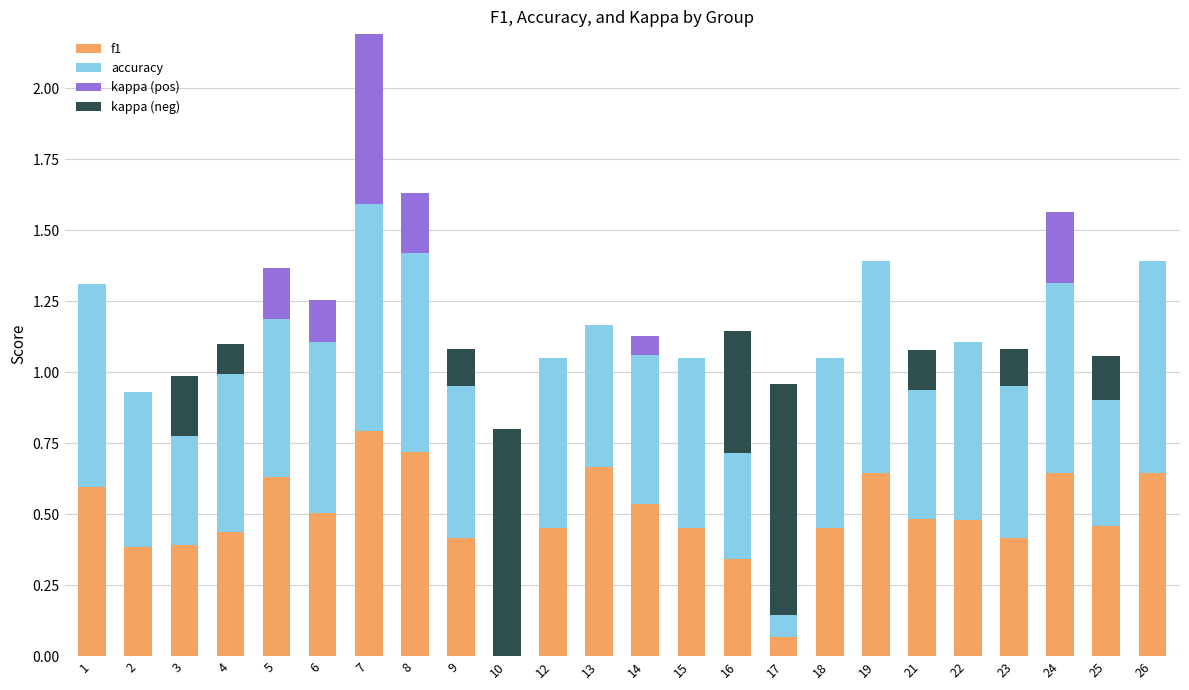

Is it true that f1 equals 0.1 at 16?

False